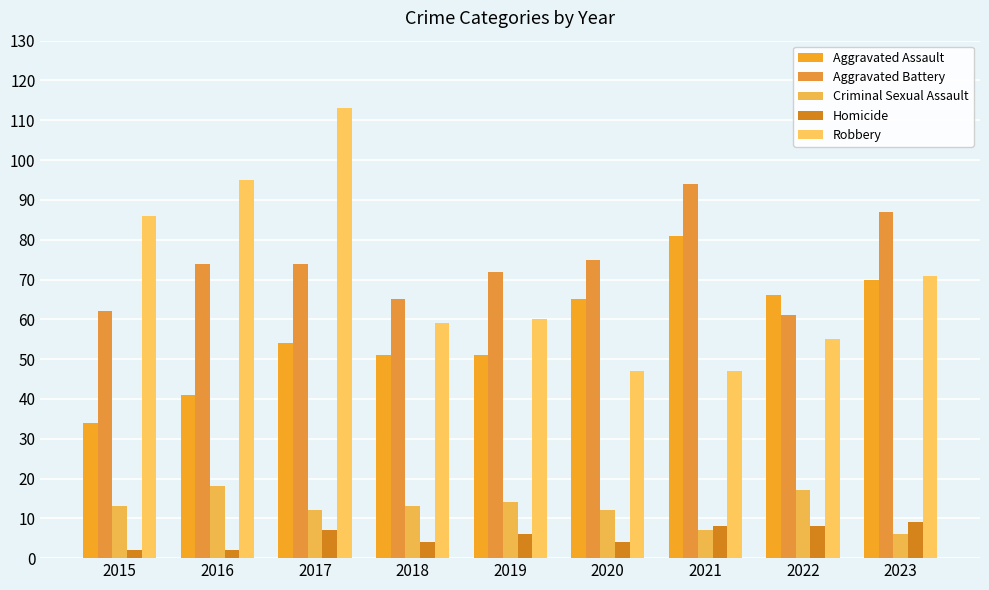

How many series are shown in this chart?

5